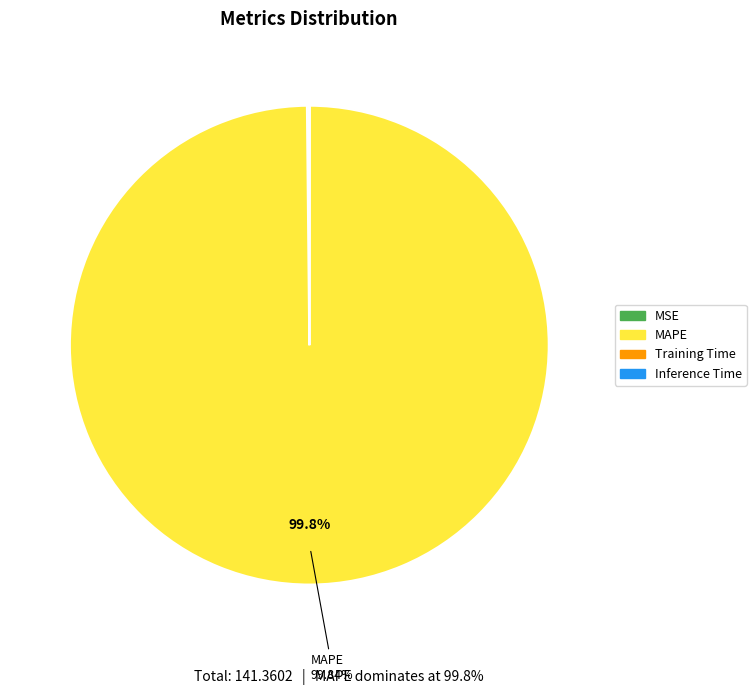

What is the largest slice in the pie chart?

MAPE